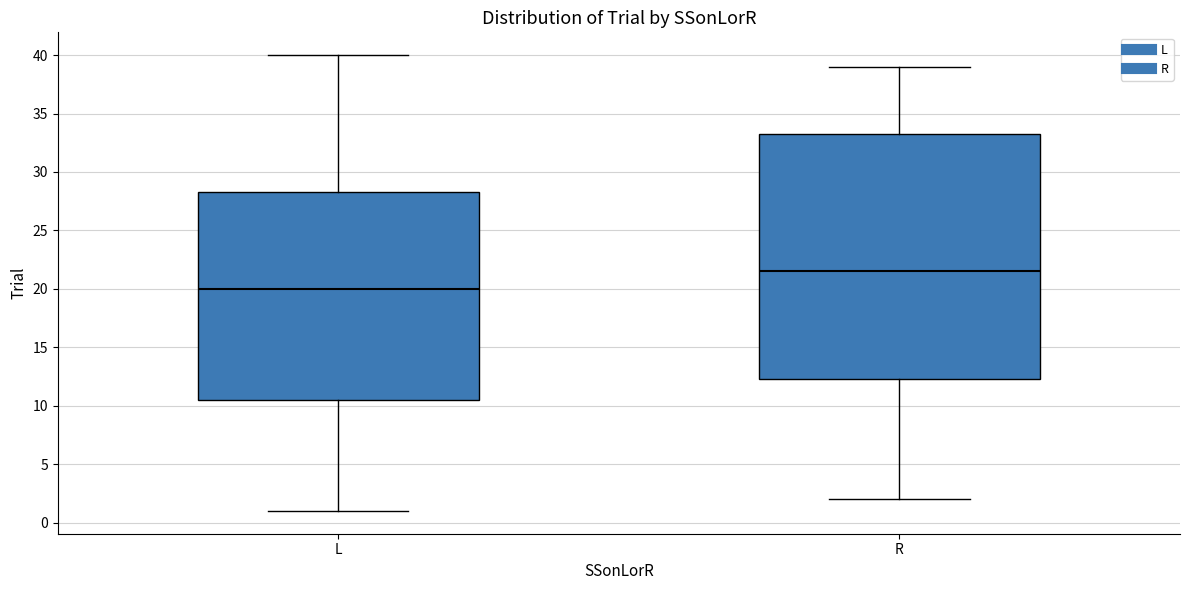

Which box's median line is the highest?

R